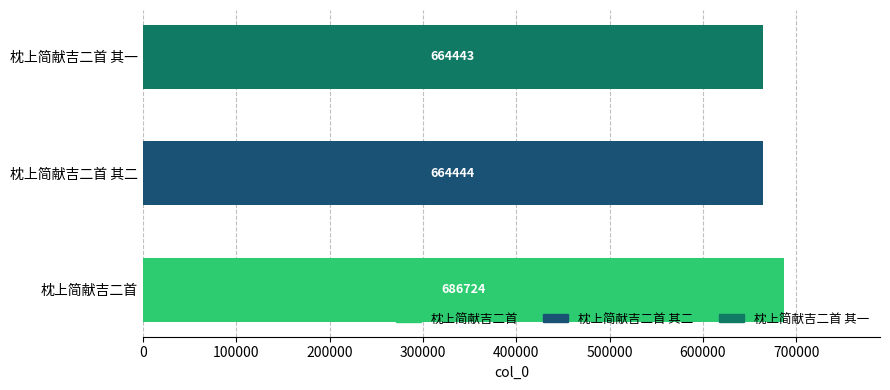

Which has a higher value, 枕上简献吉二首 其一 or 枕上简献吉二首 其二?

枕上简献吉二首 其二